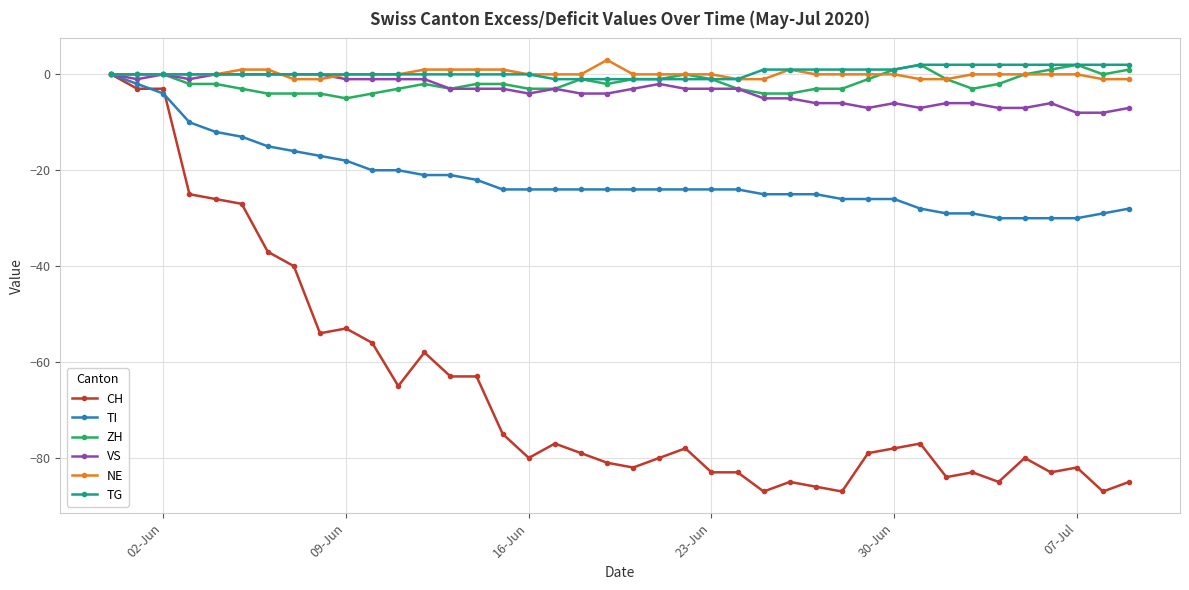

What is the maximum value shown in the chart?

3